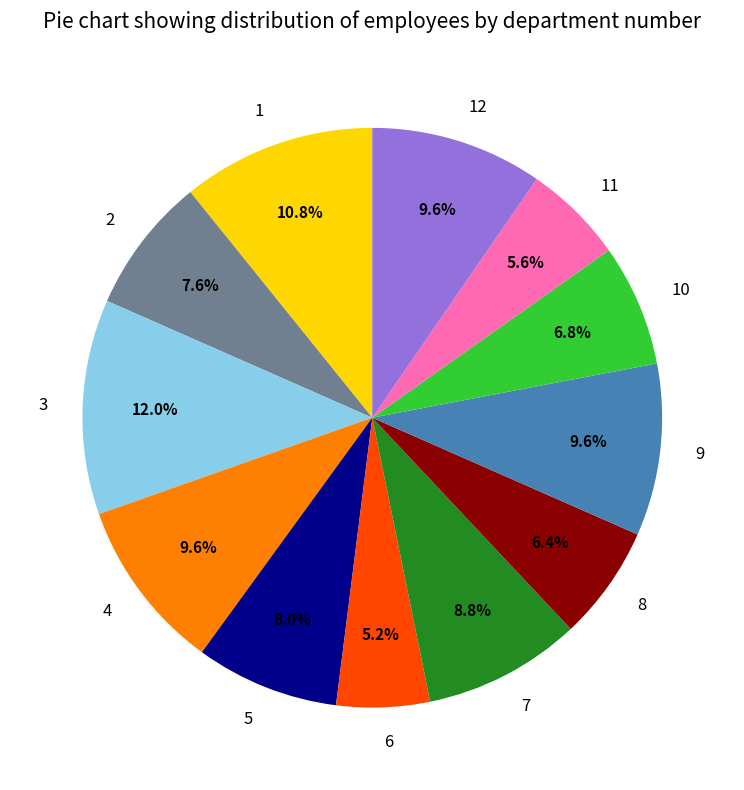

Count the number of slices in the pie.

12